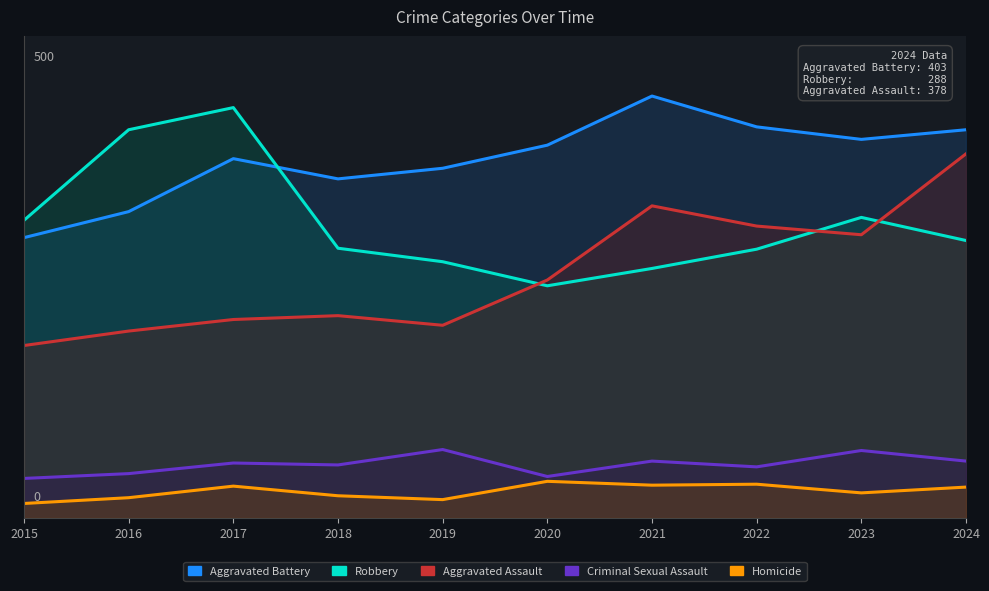

True or false: Robbery has a value of 750 at 2017.

False